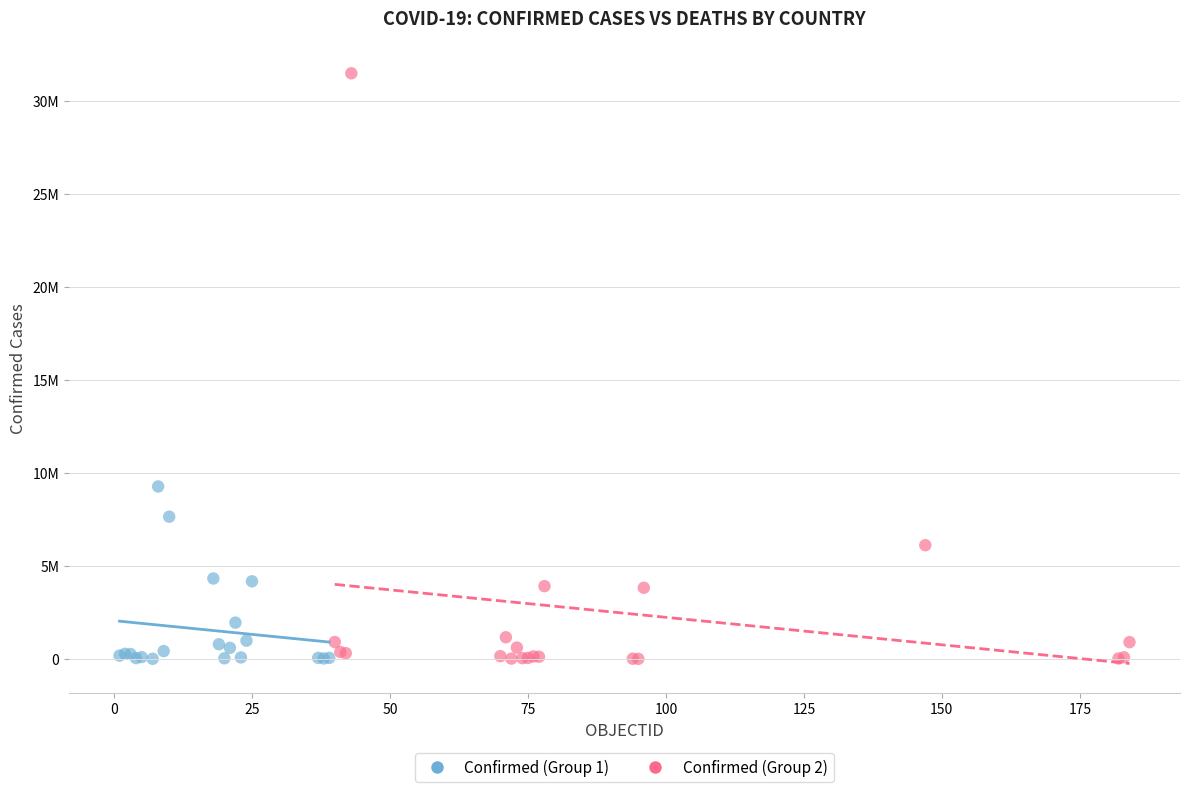

What are all the series names shown in the legend?

Confirmed (Group 1), Confirmed (Group 2)